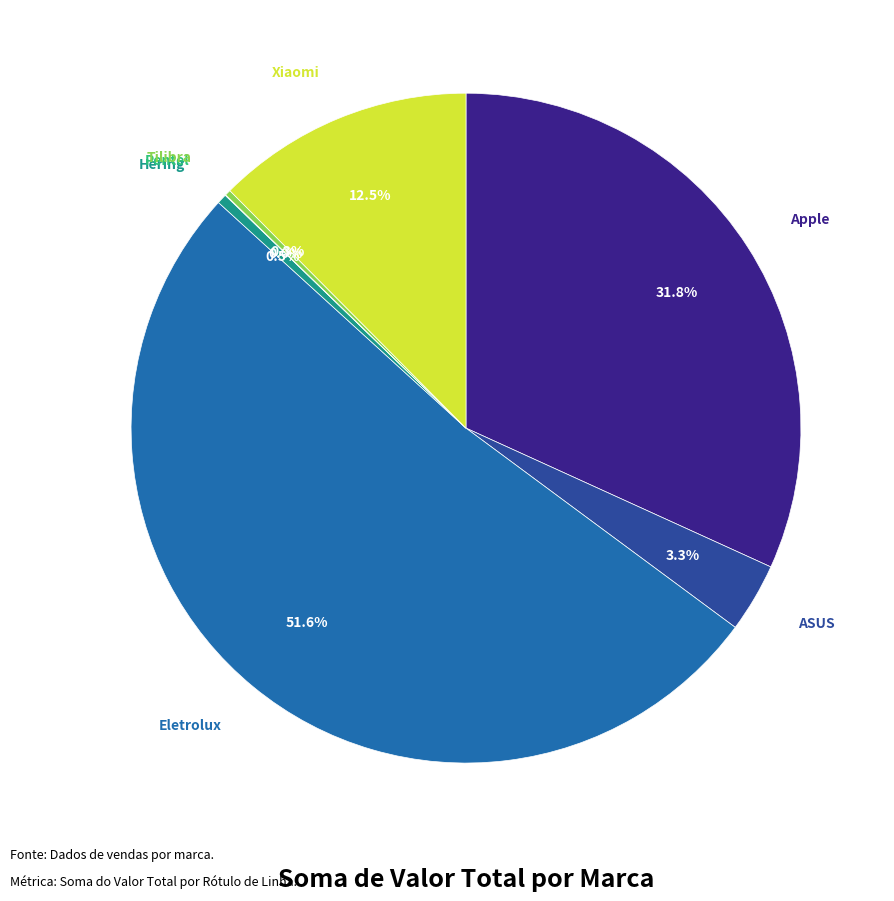

Does any single category account for the majority?

Yes